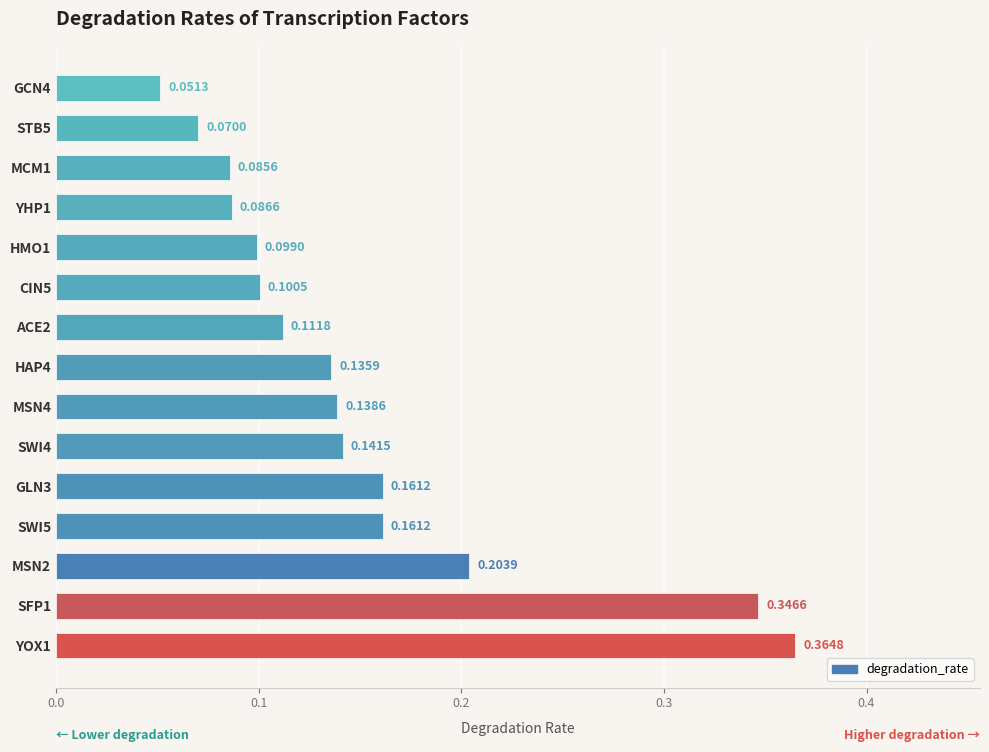

Does the chart contain any negative values?

No